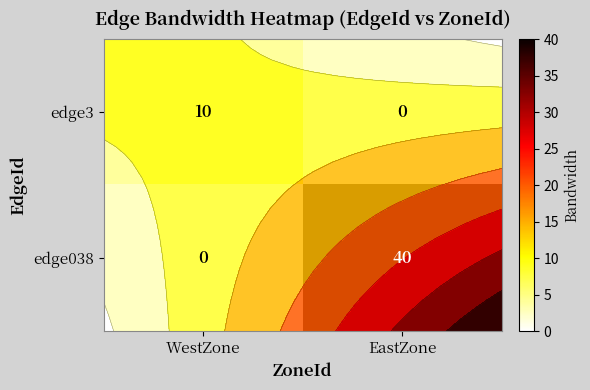

What is the total value across all series at EastZone?

40